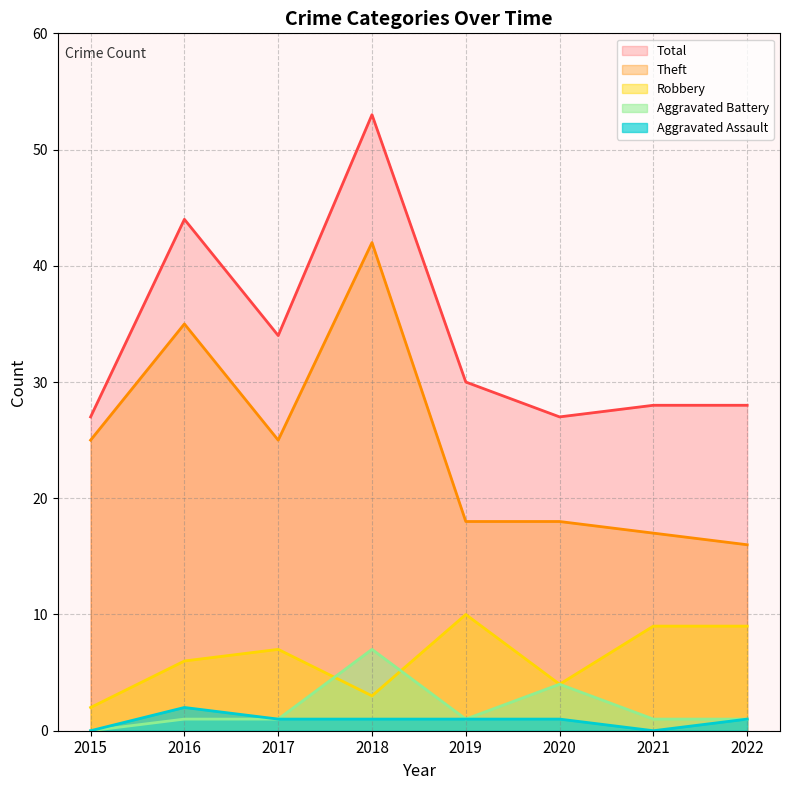

At which category does Theft reach its first local peak?

2016